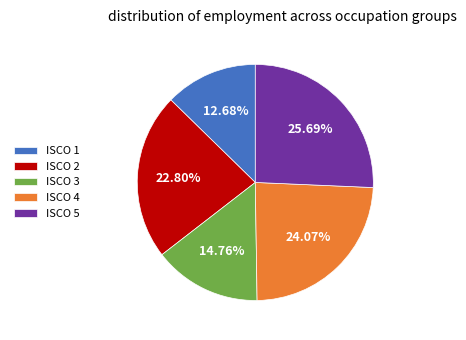

Between ISCO 4 and ISCO 2, which is larger?

ISCO 4